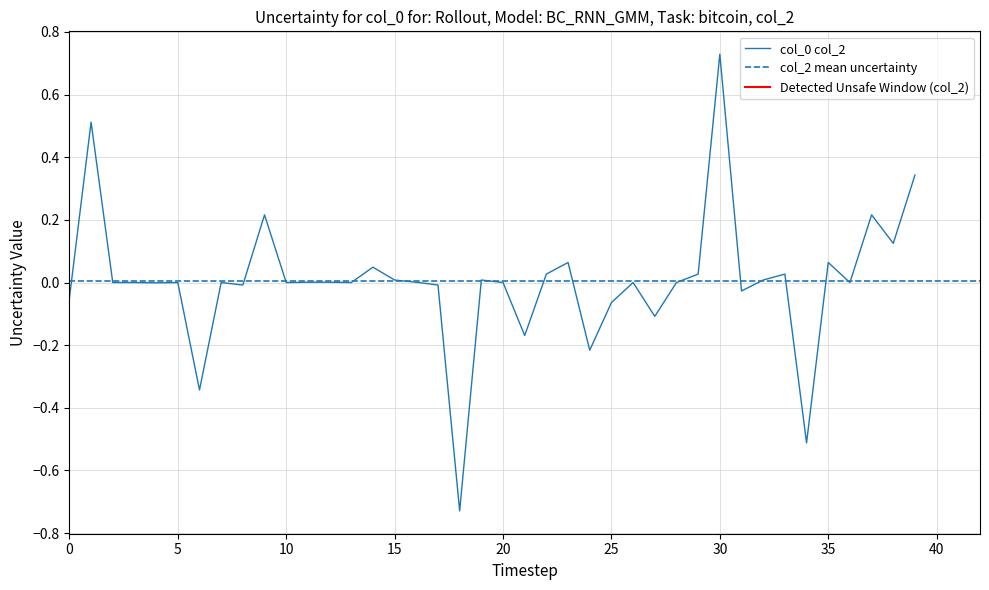

How many lines are shown in the chart?

1